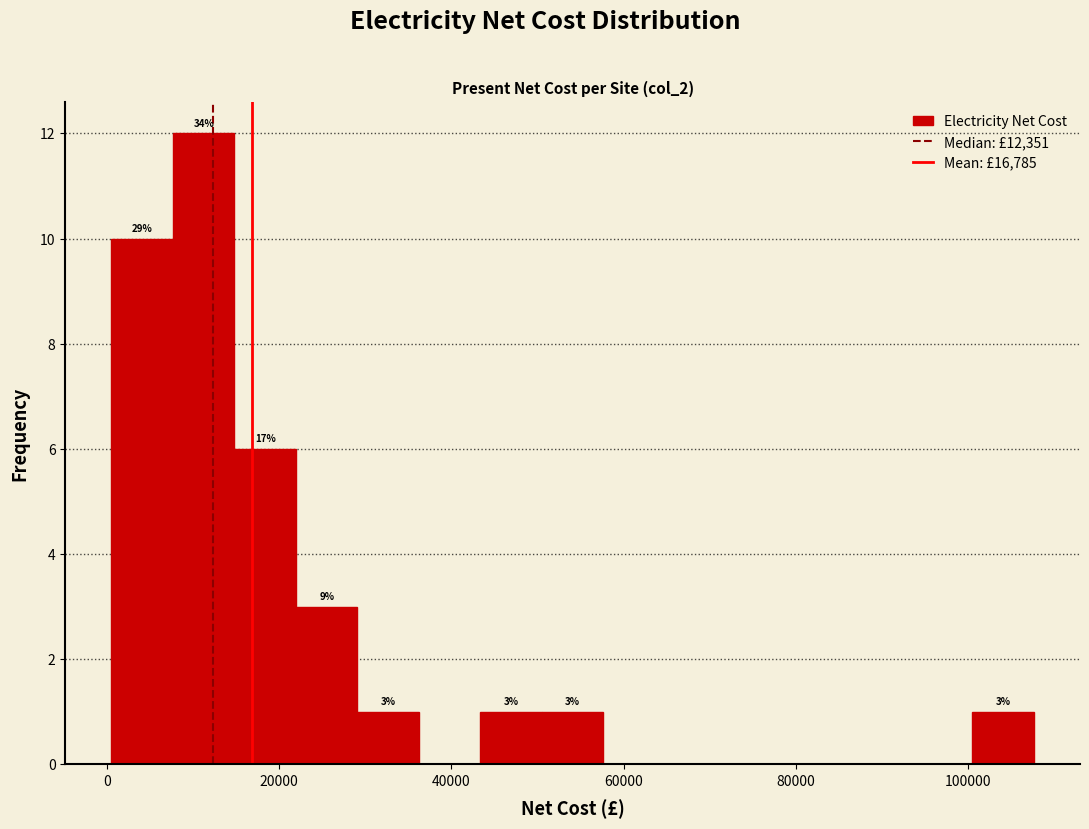

Around what value on the x-axis is the tallest bar? Give the approximate position of its centre, as read against the axis.

12000